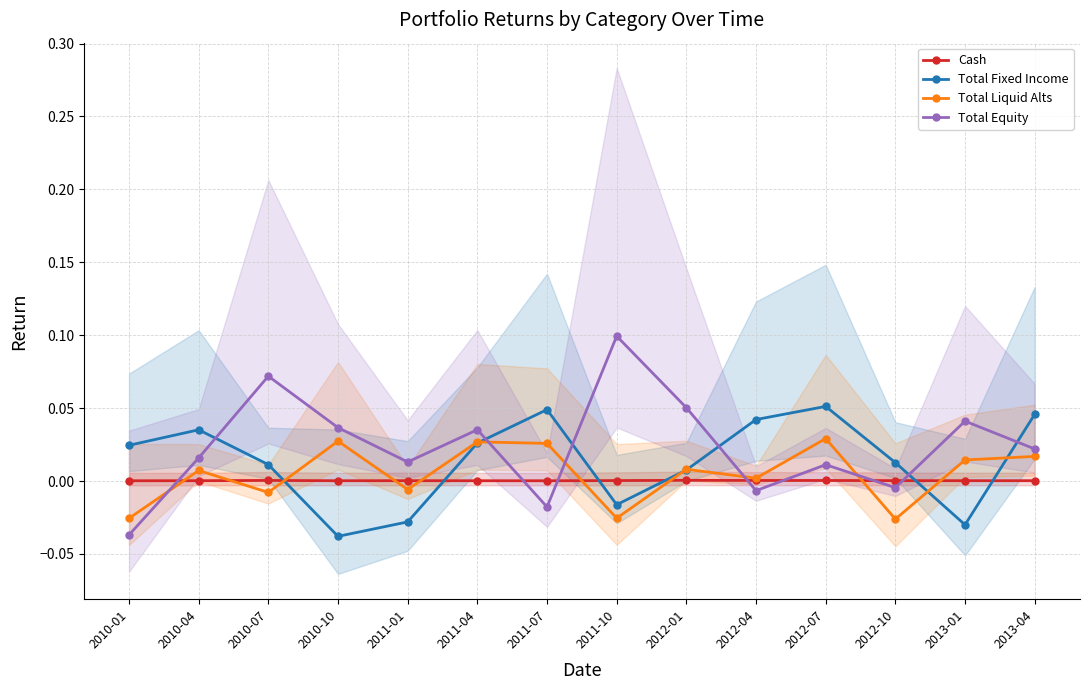

Reading left to right, what are all the values shown in this chart?

Cash: 0.0	0.0	0.0	0.0	0.0	0.0	0.0	0.0	0.0	0.0	0.0	0.0	0.0	0.0
Total Fixed Income: 0.0	0.0	0.0	-0.0	-0.0	0.0	0.0	-0.0	0.0	0.0	0.1	0.0	-0.0	0.0
Total Liquid Alts: -0.0	0.0	-0.0	0.0	-0.0	0.0	0.0	-0.0	0.0	0.0	0.0	-0.0	0.0	0.0
Total Equity: -0.0	0.0	0.1	0.0	0.0	0.0	-0.0	0.1	0.1	-0.0	0.0	-0.0	0.0	0.0